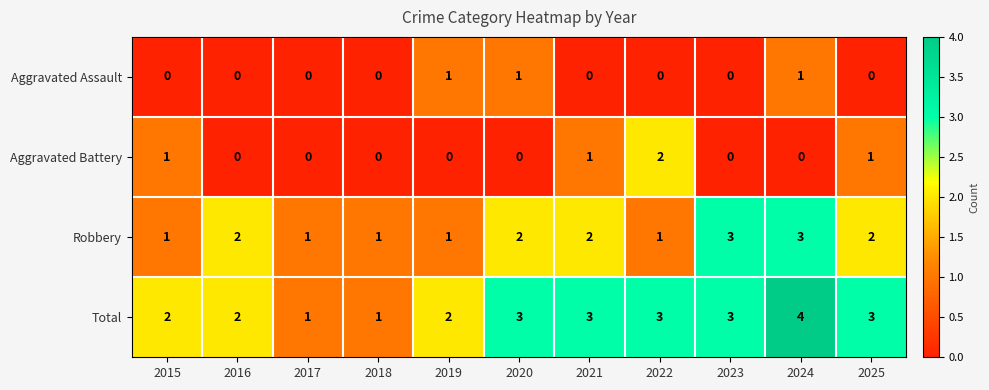

What is the sum of all Aggravated Battery values?

5